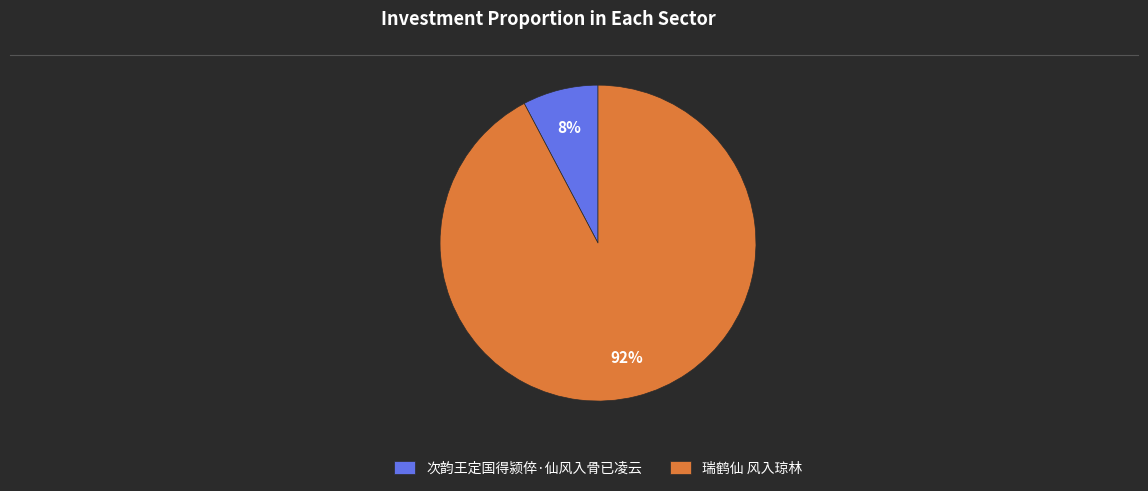

Rank the categories by value from highest to lowest.

瑞鹤仙 风入琼林, 次韵王定国得颍倅·仙风入骨已凌云